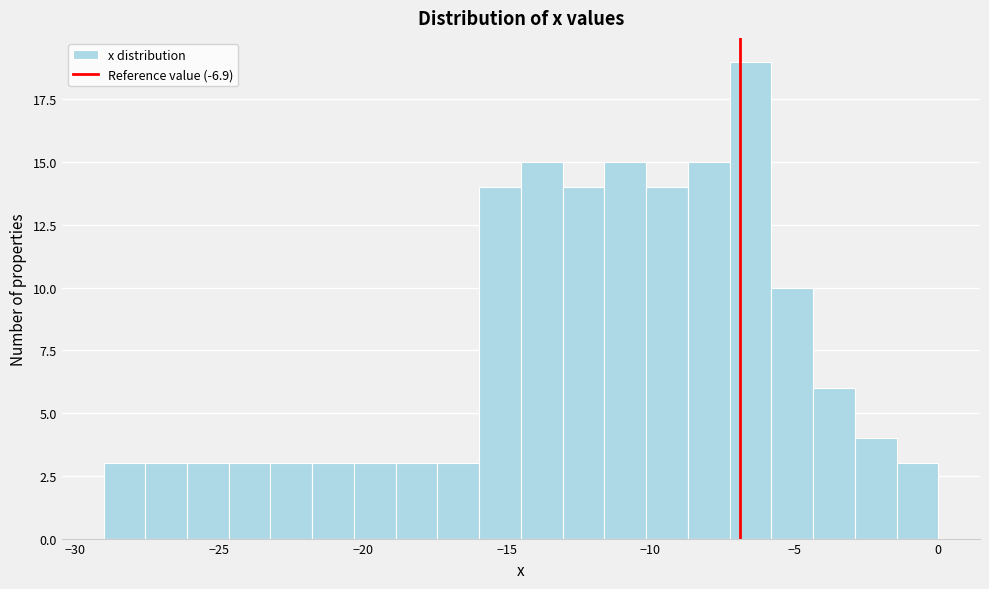

Read against the x-axis, roughly where is the centre of the tallest bar?

-6.5